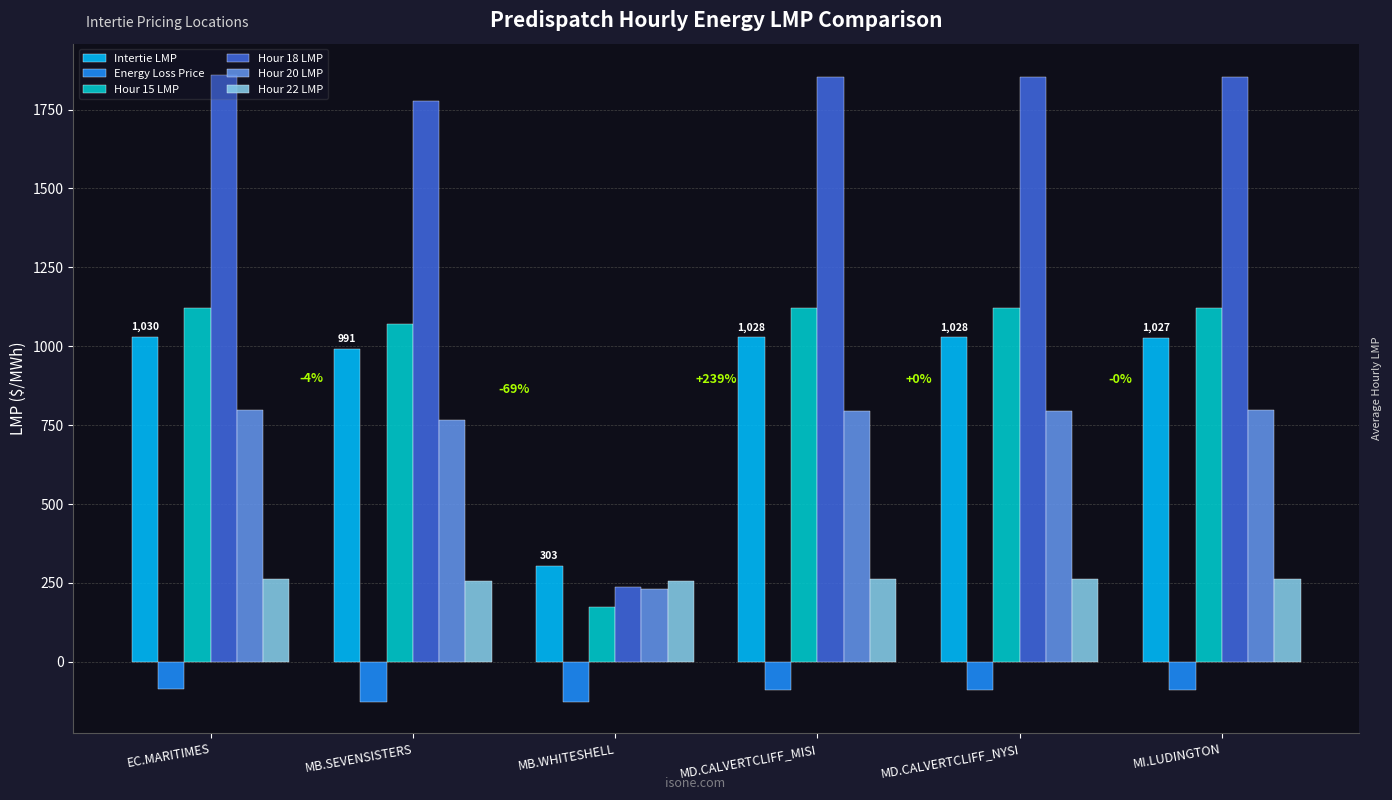

Rank the series at EC.MARITIMES from highest to lowest value.

Hour 18 LMP, Hour 15 LMP, Intertie LMP, Hour 20 LMP, Hour 22 LMP, Energy Loss Price